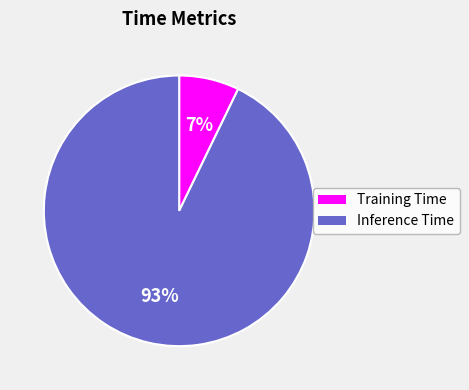

What is the smallest slice in the pie chart?

Training Time